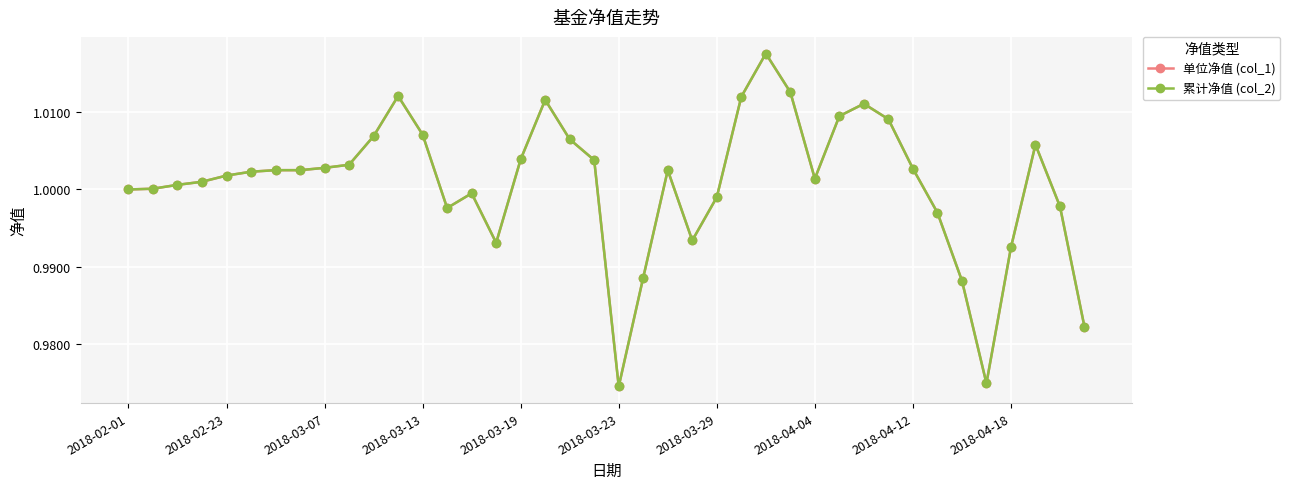

Is this an area chart (filled region under the line)?

No